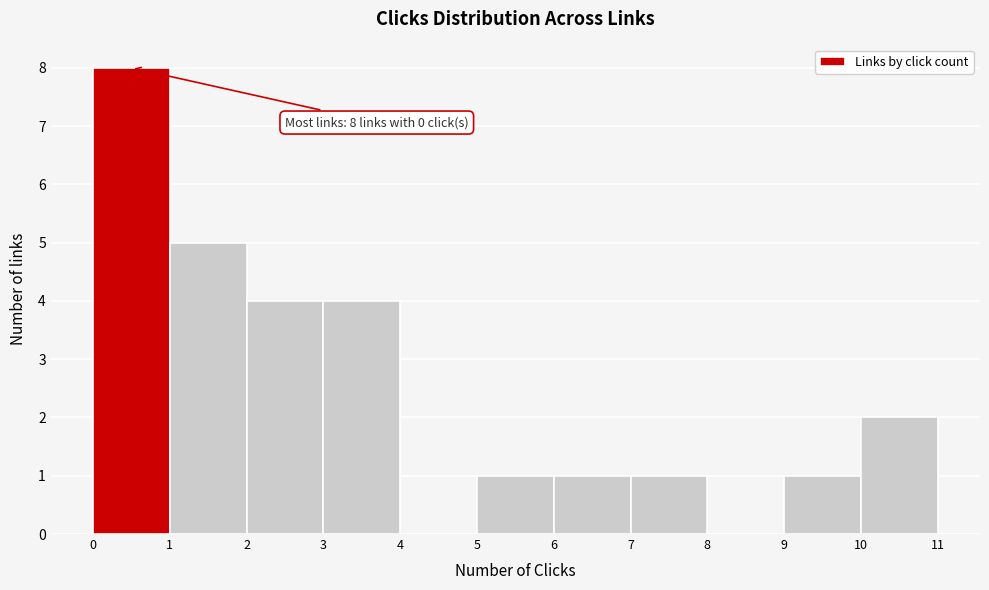

Over which range of the x-axis is the bar tallest?

0 to 1